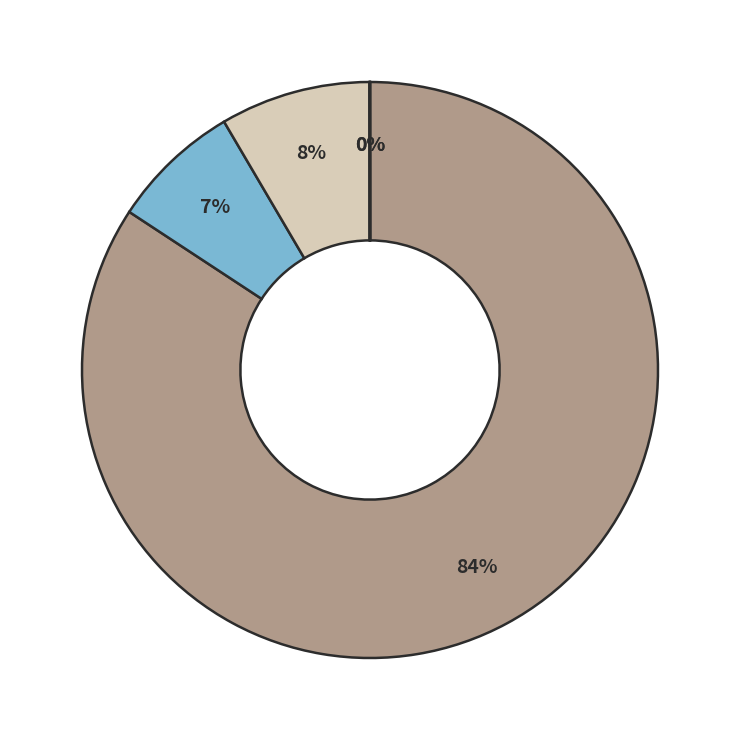

To the nearest percent, what is the average slice percentage?

20%